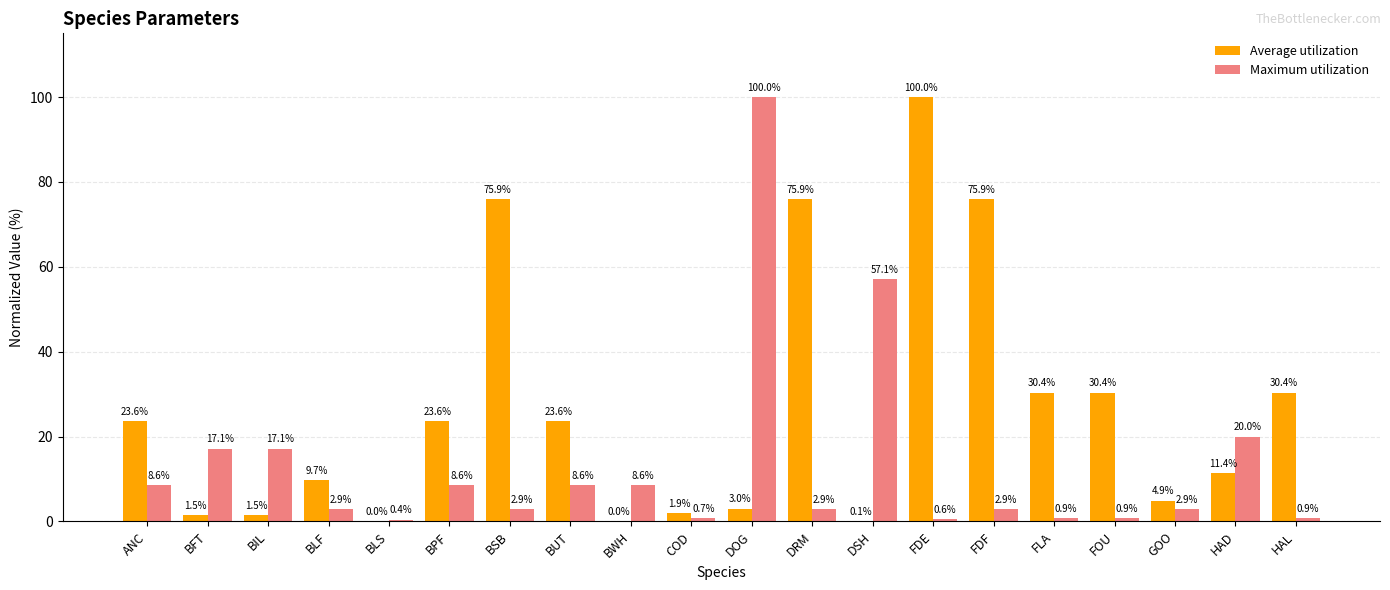

What is the difference between the Average utilization values at BFT and HAD?

9.9